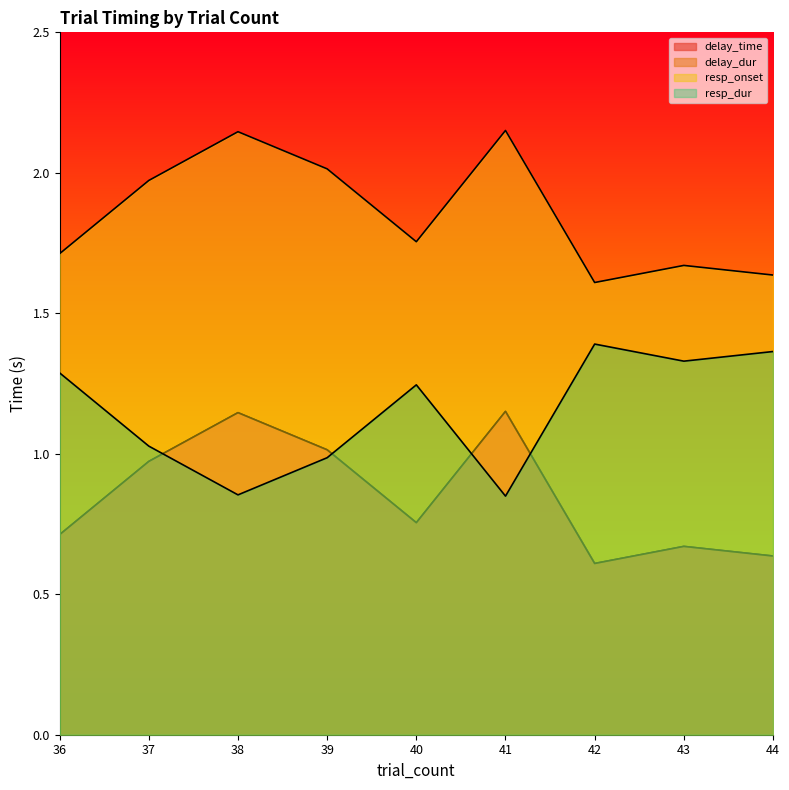

Reading left to right, what are all the values shown in this chart?

delay_time: 36=0.7	37=1.0	38=1.1	39=1.0	40=0.8	41=1.2	42=0.6	43=0.7	44=0.6
delay_dur: 36=0.7	37=1.0	38=1.1	39=1.0	40=0.8	41=1.2	42=0.6	43=0.7	44=0.6
resp_onset: 36=1.7	37=2.0	38=2.1	39=2.0	40=1.8	41=2.2	42=1.6	43=1.7	44=1.6
resp_dur: 36=1.3	37=1.0	38=0.9	39=1.0	40=1.2	41=0.8	42=1.4	43=1.3	44=1.4